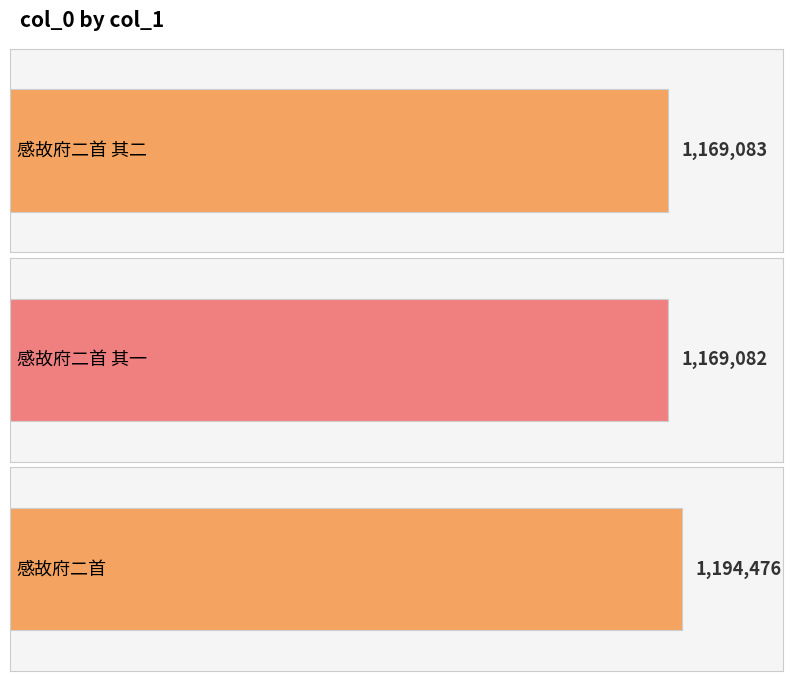

Reading left to right, list all the values displayed in this chart.

感故府二首 其二=1169083	感故府二首 其一=1169082	感故府二首=1194476